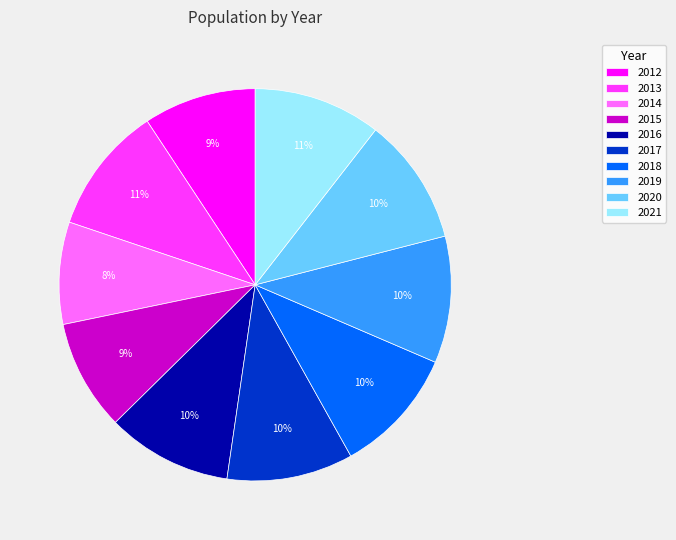

Count the number of slices in the pie.

10